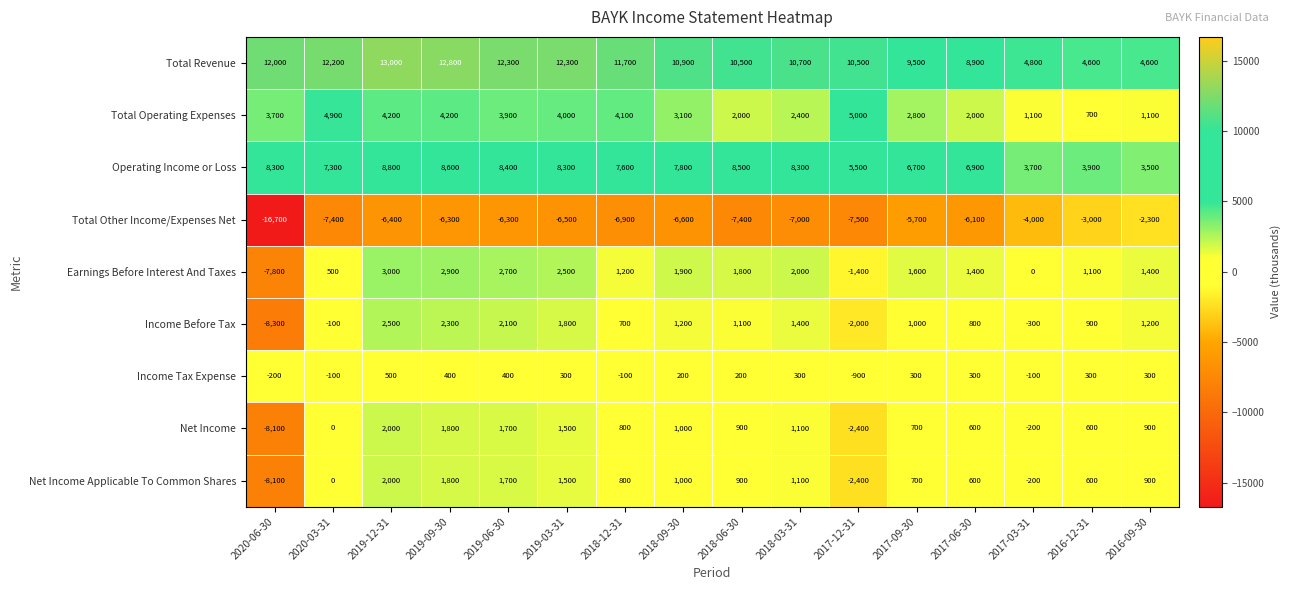

What is the highest value of the Total Revenue series?

13000